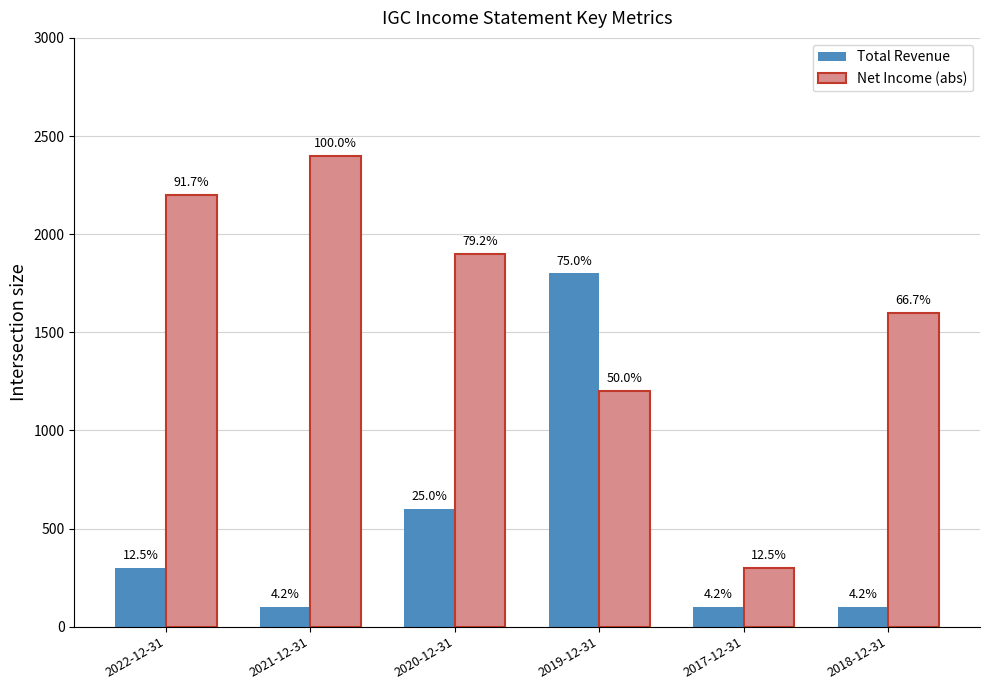

Reading left to right, transcribe all the data shown in this chart.

Total Revenue: 2022-12-31=300	2021-12-31=100	2020-12-31=600	2019-12-31=1800	2017-12-31=100	2018-12-31=100
Net Income (abs): 2022-12-31=2200	2021-12-31=2400	2020-12-31=1900	2019-12-31=1200	2017-12-31=300	2018-12-31=1600